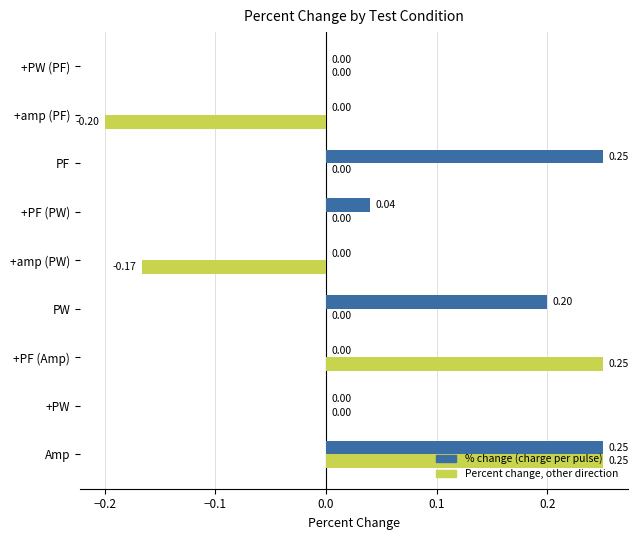

Is the value of % change (charge per pulse) at +PF (Amp) greater than the value of Percent change, other direction at +amp (PW)?

Yes